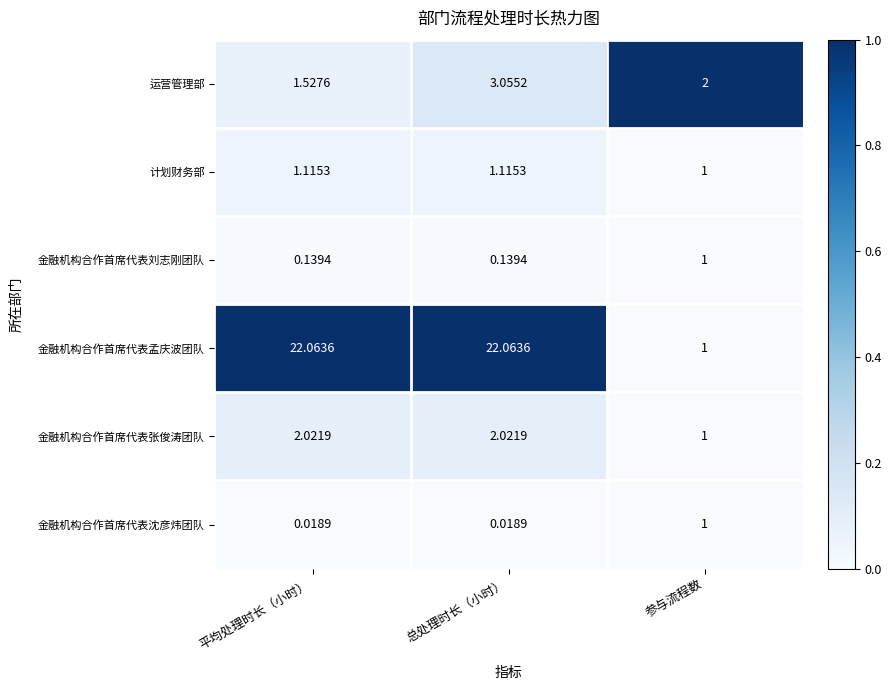

At which category is the sum across all series the highest?

总处理时长（小时）